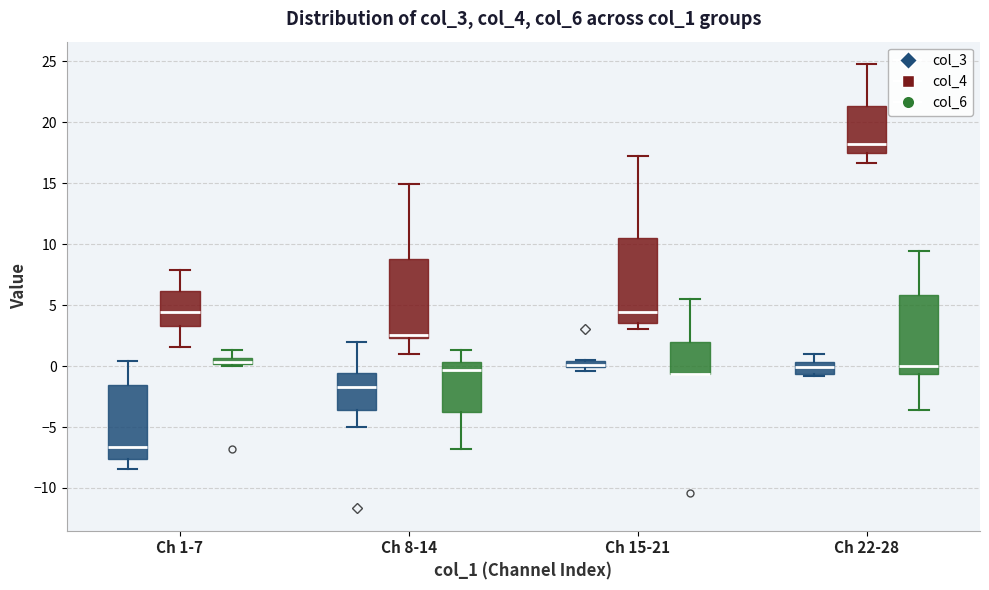

Where does the upper whisker of the box for Ch 8-14 (col_4) end on the y-axis? The values are not printed on the chart, so give them approximately, as read against the axis.

15.0